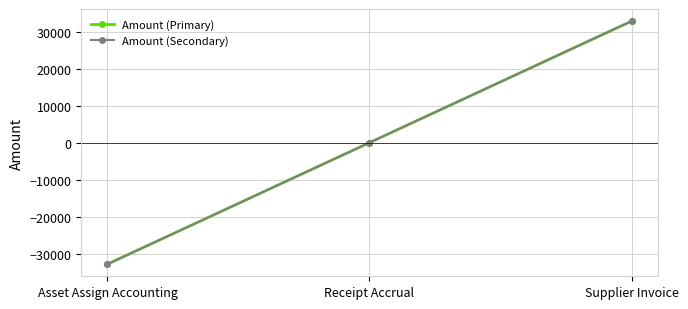

What is the label of the 3rd point from the right?

Asset Assign Accounting